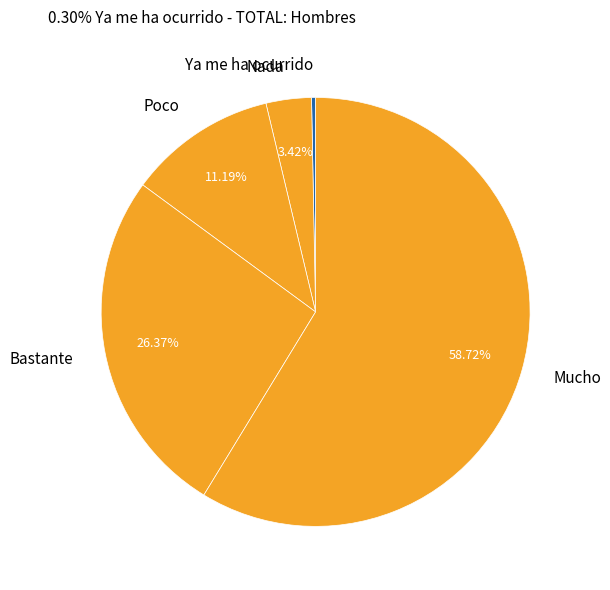

Is there any slice that represents more than half of the pie?

Yes